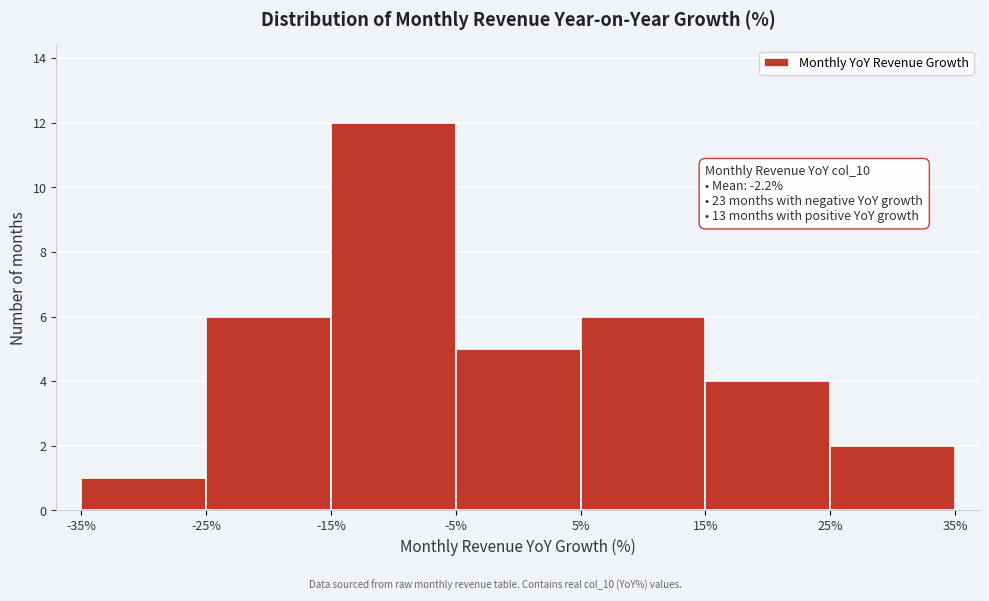

Which range on the x-axis has the tallest bar?

-15% to -5%